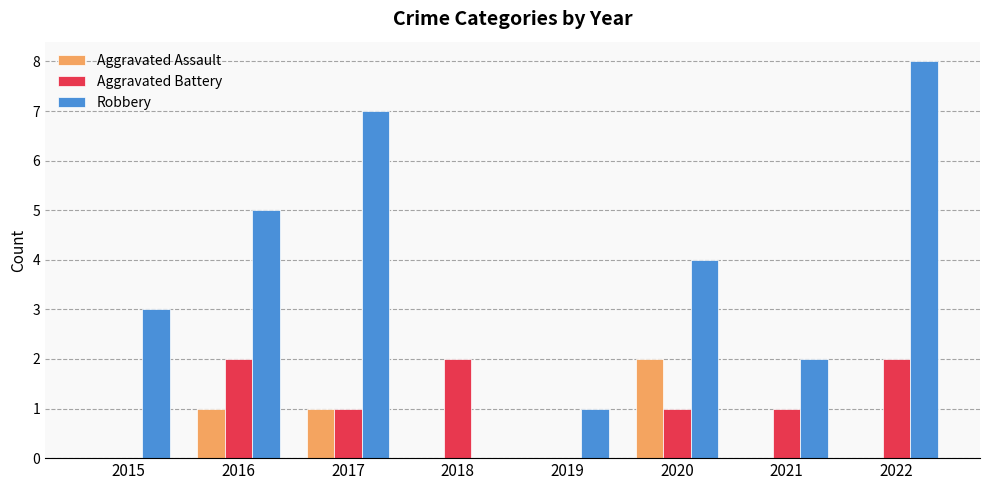

Reading left to right, what are all the values shown in this chart?

Aggravated Assault: 0	1	1	0	0	2	0	0
Aggravated Battery: 0	2	1	2	0	1	1	2
Robbery: 3	5	7	0	1	4	2	8